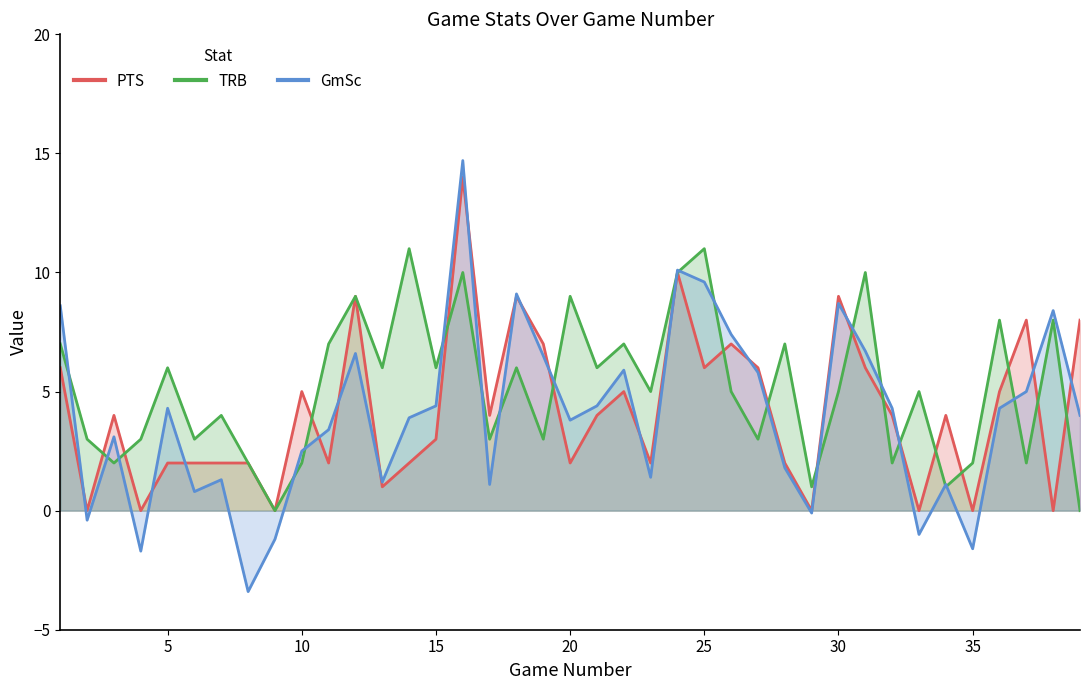

Which series ends up on top after the final intersection of PTS and GmSc?

PTS